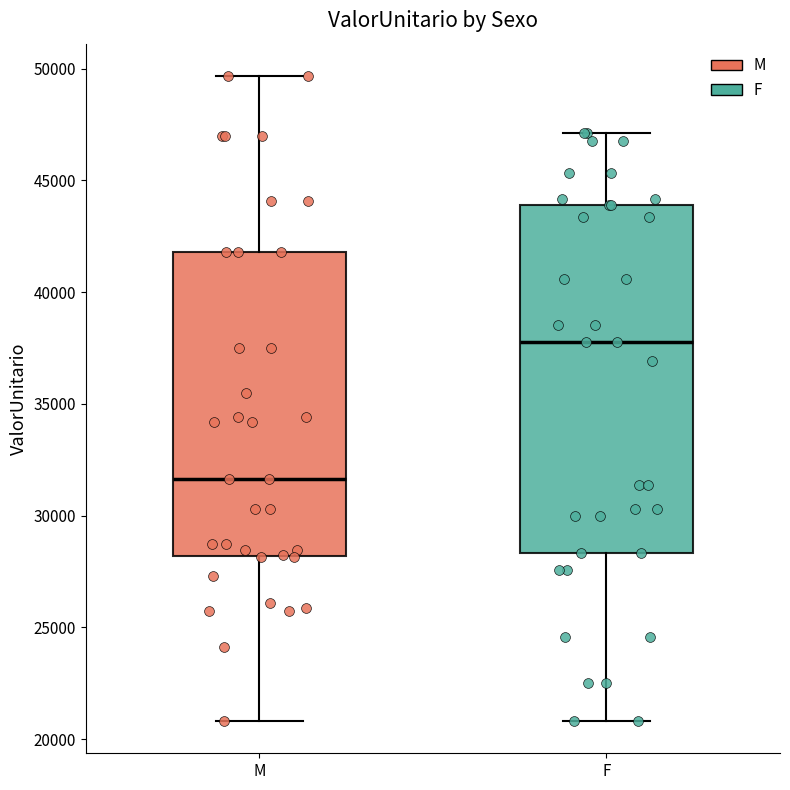

Where does the lower whisker of the box for M end on the y-axis? The values are not printed on the chart, so give them approximately, as read against the axis.

21000